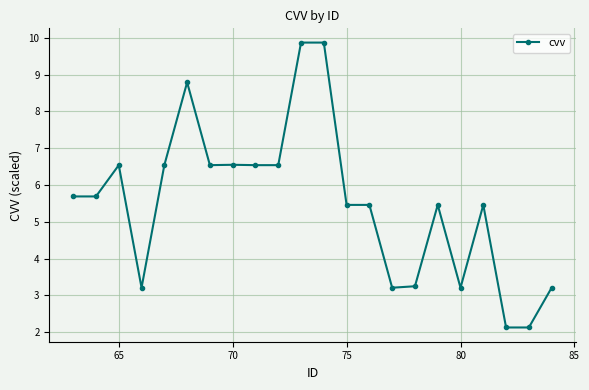

What is the smallest value displayed?

2.1